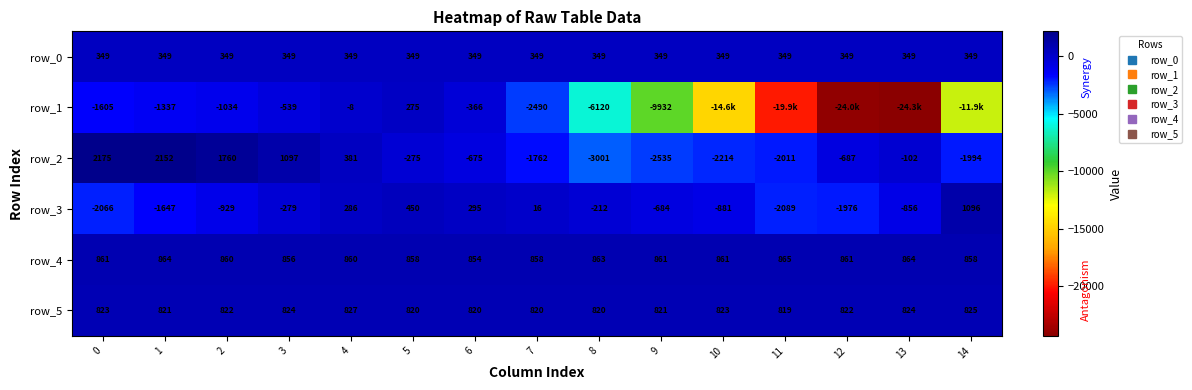

Reading left to right, what are all the values shown in this chart?

row_0: 348.6	348.6	348.7	348.7	348.8	348.8	348.9	348.9	349.0	349.0	349.1	349.1	349.2	349.2	349.3
row_1: -1605.0	-1337.0	-1034.0	-539.0	-8.0	275.0	-366.0	-2490.0	-6120.0	-9932.0	-14623.0	-19869.0	-24036.0	-24293.0	-11902.0
row_2: 2175.0	2152.0	1760.0	1097.0	381.0	-275.0	-675.0	-1762.0	-3001.0	-2535.0	-2214.0	-2011.0	-687.0	-102.0	-1994.0
row_3: -2066.0	-1647.0	-929.0	-279.0	286.0	450.0	295.0	16.0	-212.0	-684.0	-881.0	-2089.0	-1976.0	-856.0	1096.0
row_4: 861.0	864.0	860.0	856.0	860.0	858.0	854.0	858.0	863.0	861.0	861.0	865.0	861.0	864.0	858.0
row_5: 823.0	821.0	822.0	824.0	827.0	820.0	820.0	820.0	820.0	821.0	823.0	819.0	822.0	824.0	825.0